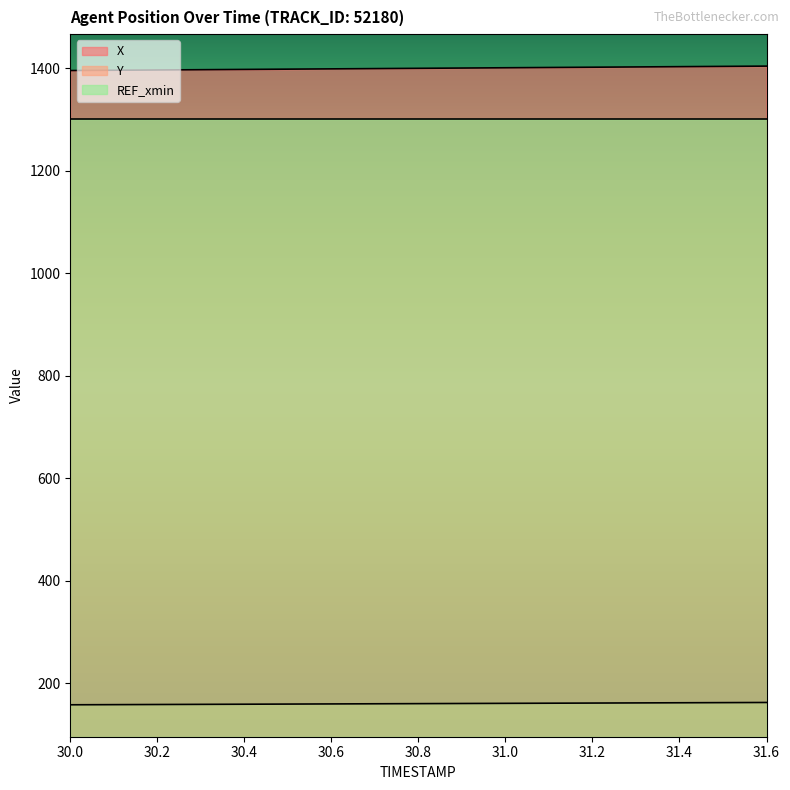

True or false: Y and X cross at least once.

False